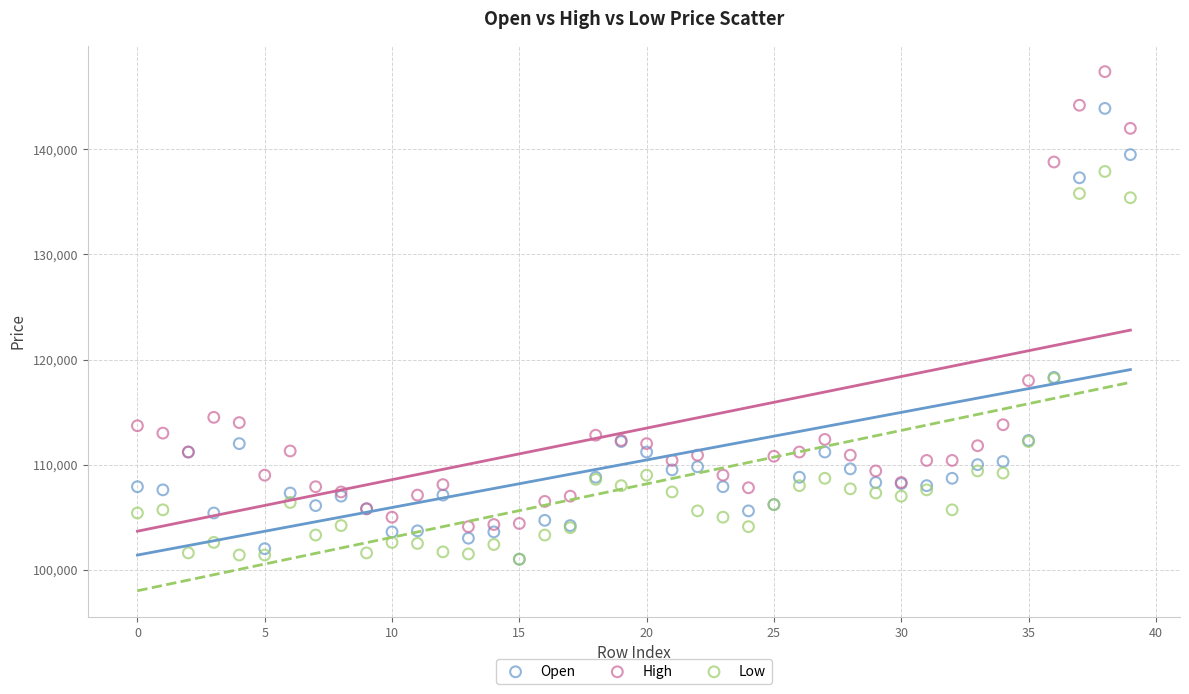

What are all the series names shown in the legend?

Open, High, Low